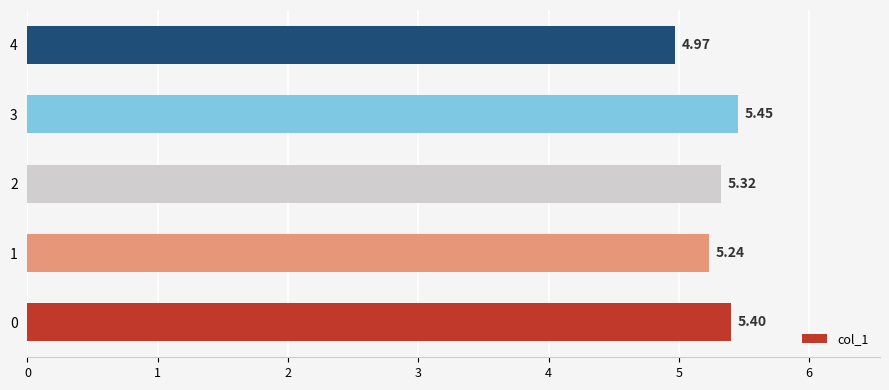

What is the average value?

5.3